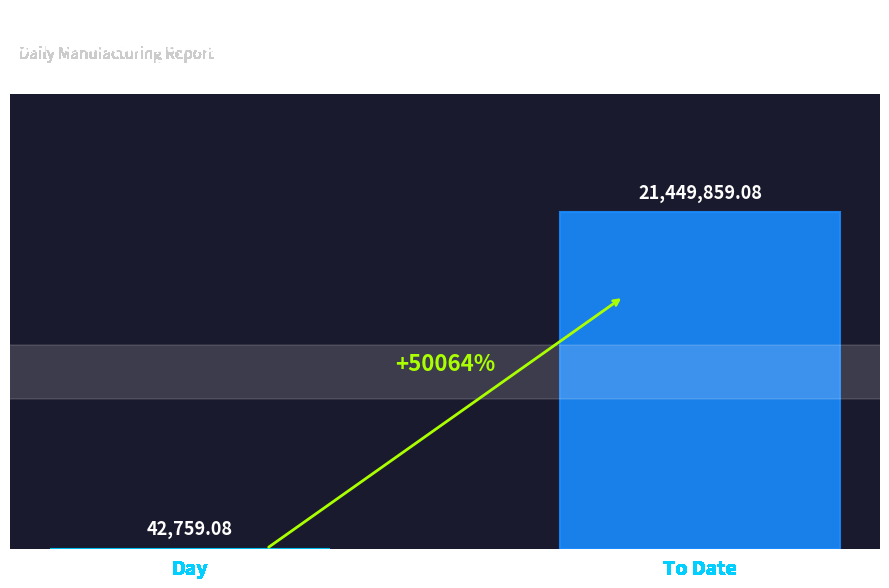

Reading left to right, extract all data points from this chart.

42759.1	21449859.1